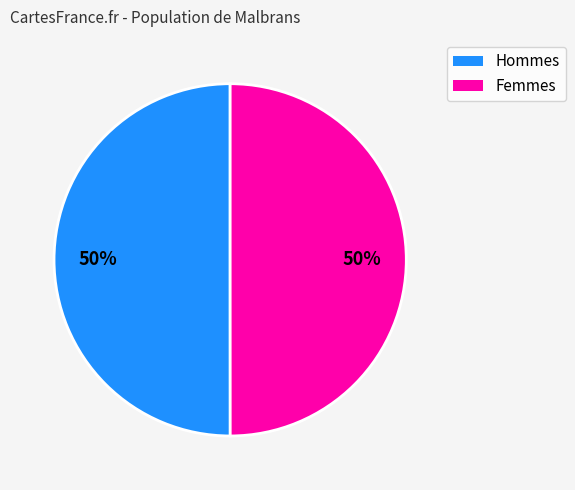

Is the sum of Femmes and Hommes greater than half?

Yes